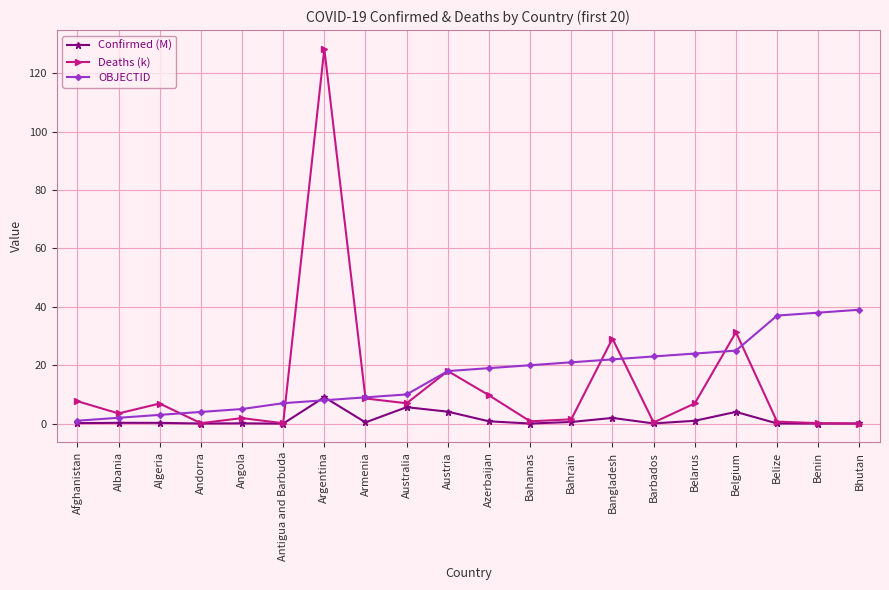

What is the difference between the highest and lowest values at Austria?

13.9